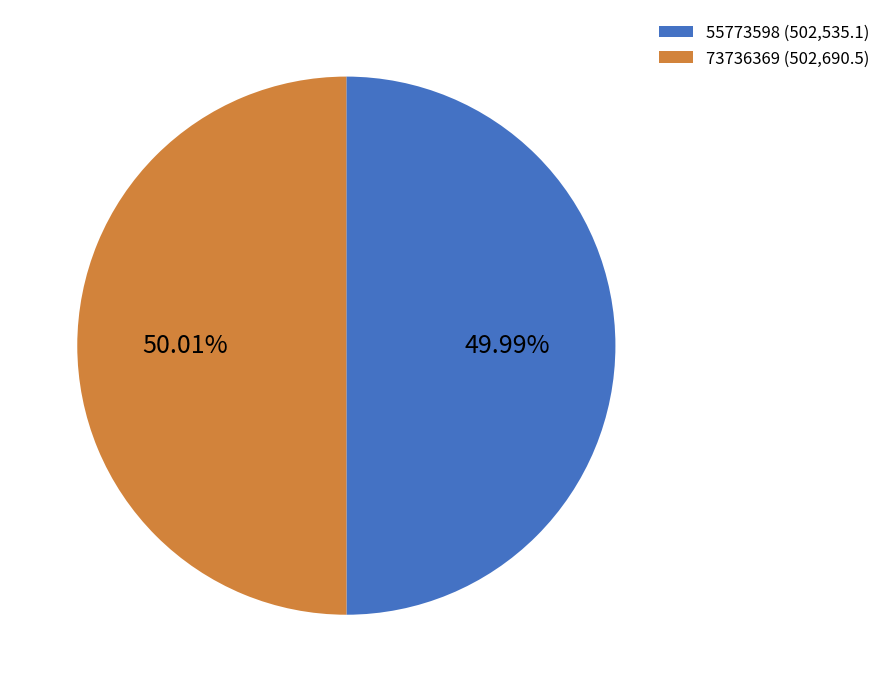

To the nearest percent, what percentage of the pie is 73736369?

50%